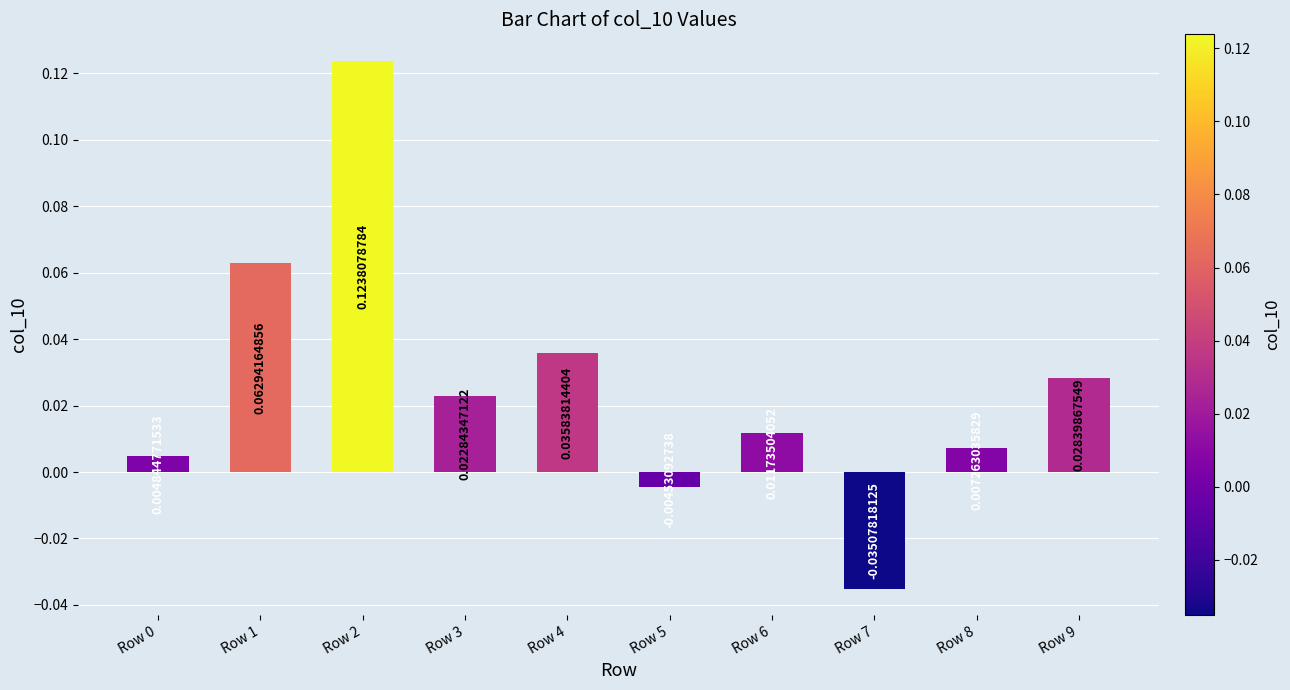

How many data points are above 0?

8